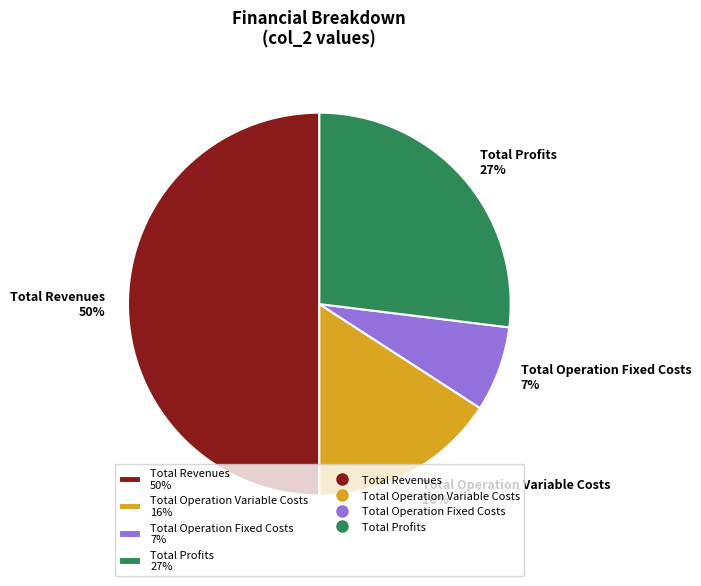

How many slices are in this pie chart?

4